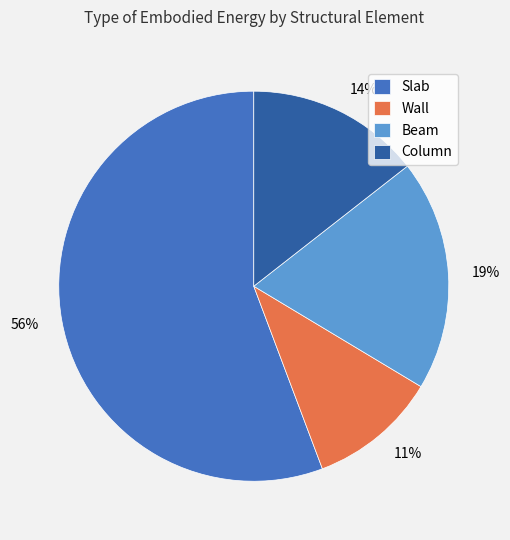

How many slices are in this pie chart?

4